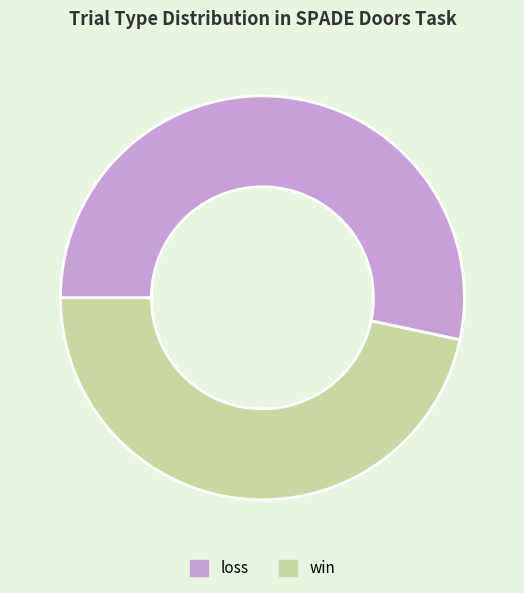

Rank the categories by value from lowest to highest.

win, loss